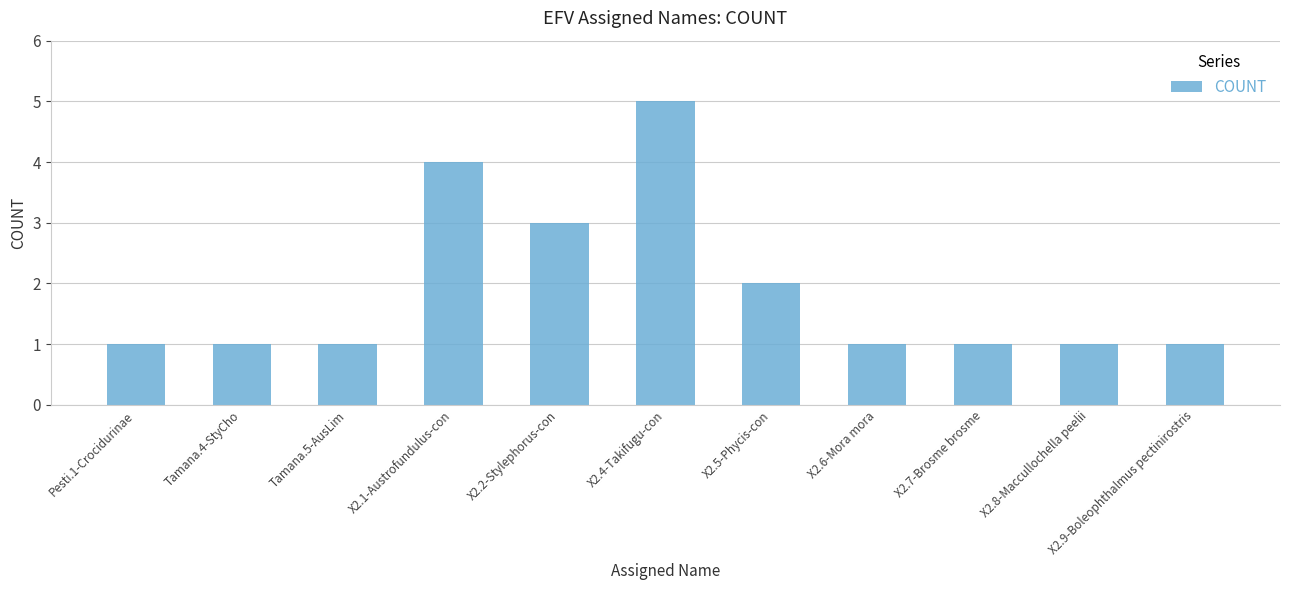

What is the label of the 5th bar from the right?

X2.5-Phycis-con